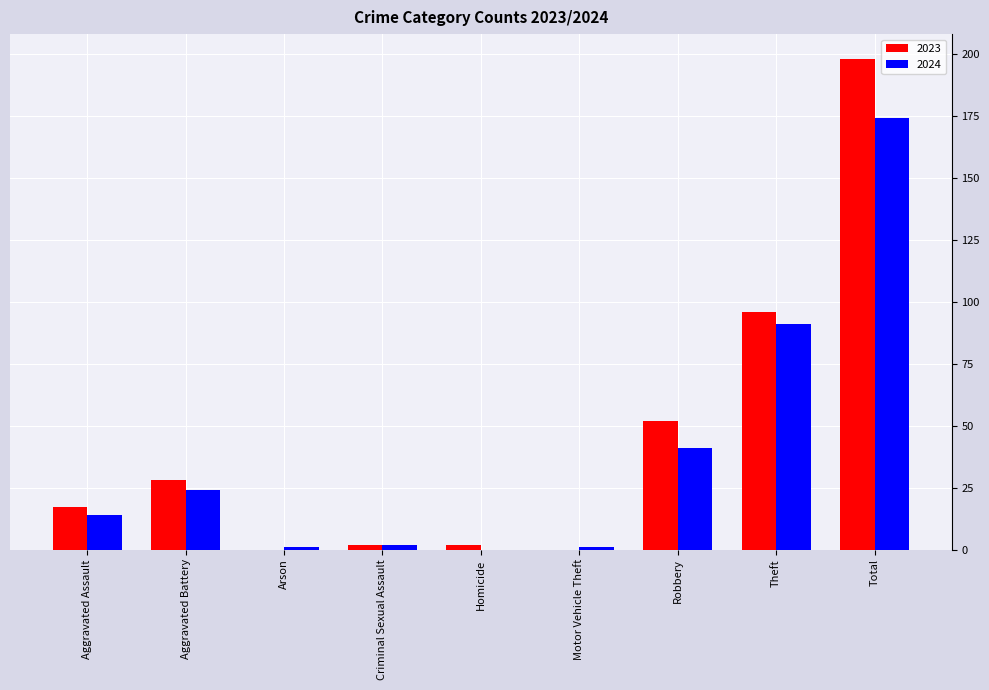

True or false: 2024 has a value of 0 at Homicide.

True